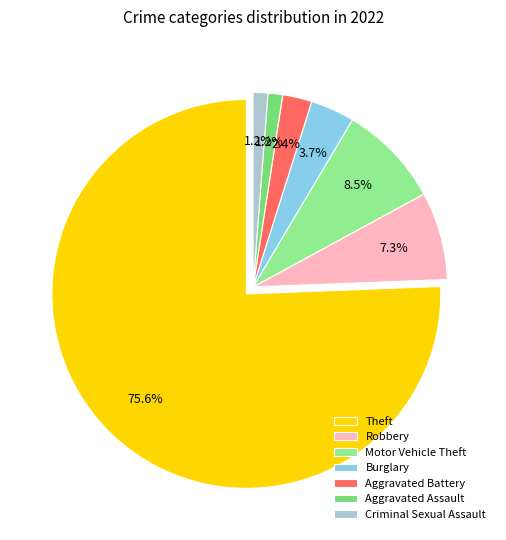

Combined, do Theft and Burglary account for over 50%?

Yes